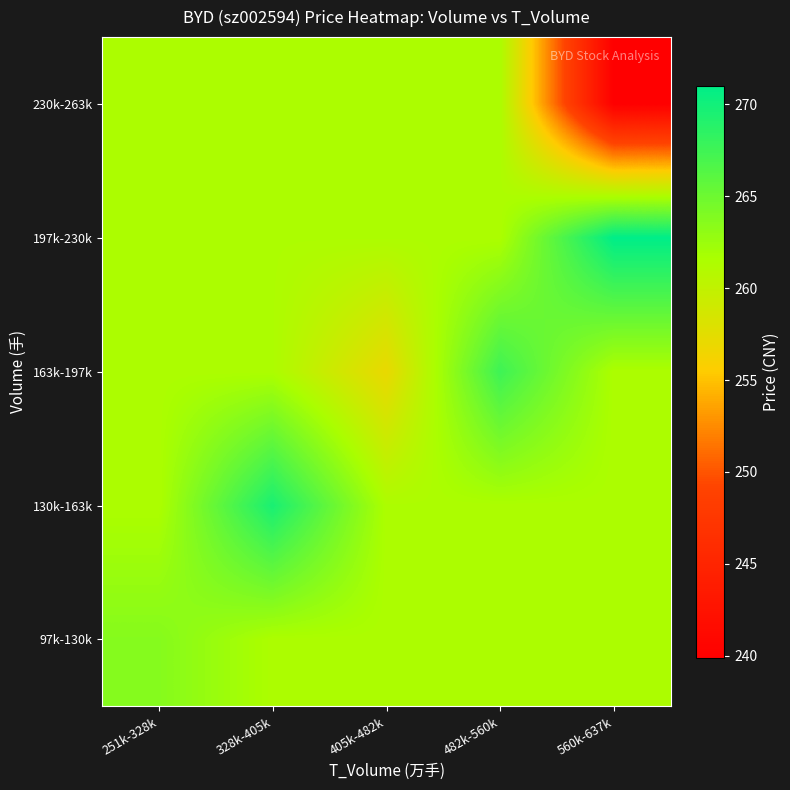

Between 328k-405k and 482k-560k, which series saw the biggest shift?

130k-163k